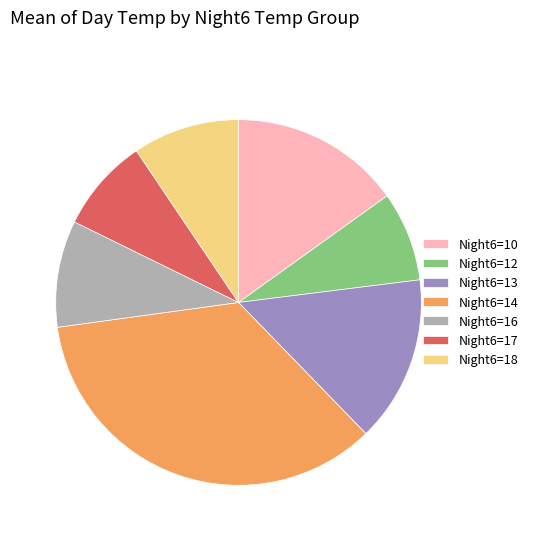

Approximately how many times larger is the value at Night6=16 compared to Night6=13?

0.6